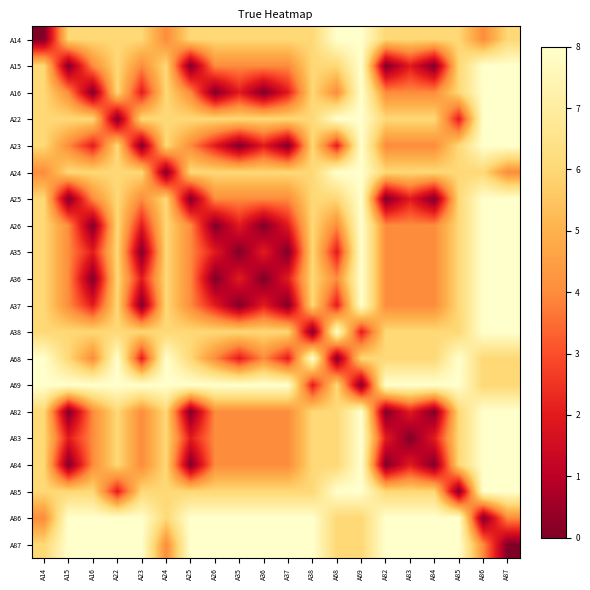

Reading left to right, transcribe all the data shown in this chart.

A14: A14=0	A15=6	A16=6	A22=6	A23=6	A24=4	A25=6	A26=6	A35=6	A36=6	A37=6	A38=6	A68=8	A69=8	A82=6	A83=6	A84=6	A85=6	A86=4	A87=6
A15: A14=6	A15=0	A16=4	A22=6	A23=4	A24=6	A25=0	A26=4	A35=4	A36=4	A37=4	A38=6	A68=6	A69=8	A82=0	A83=2	A84=0	A85=6	A86=8	A87=8
A16: A14=6	A15=4	A16=0	A22=6	A23=2	A24=6	A25=4	A26=0	A35=2	A36=0	A37=2	A38=6	A68=4	A69=8	A82=4	A83=4	A84=4	A85=6	A86=8	A87=8
A22: A14=6	A15=6	A16=6	A22=0	A23=6	A24=6	A25=6	A26=6	A35=6	A36=6	A37=6	A38=6	A68=8	A69=8	A82=6	A83=6	A84=6	A85=2	A86=8	A87=8
A23: A14=6	A15=4	A16=2	A22=6	A23=0	A24=6	A25=4	A26=2	A35=0	A36=2	A37=0	A38=6	A68=2	A69=8	A82=4	A83=4	A84=4	A85=6	A86=8	A87=8
A24: A14=4	A15=6	A16=6	A22=6	A23=6	A24=0	A25=6	A26=6	A35=6	A36=6	A37=6	A38=6	A68=8	A69=8	A82=6	A83=6	A84=6	A85=6	A86=6	A87=4
A25: A14=6	A15=0	A16=4	A22=6	A23=4	A24=6	A25=0	A26=4	A35=4	A36=4	A37=4	A38=6	A68=6	A69=8	A82=0	A83=2	A84=0	A85=6	A86=8	A87=8
A26: A14=6	A15=4	A16=0	A22=6	A23=2	A24=6	A25=4	A26=0	A35=2	A36=0	A37=2	A38=6	A68=4	A69=8	A82=4	A83=4	A84=4	A85=6	A86=8	A87=8
A35: A14=6	A15=4	A16=2	A22=6	A23=0	A24=6	A25=4	A26=2	A35=0	A36=2	A37=0	A38=6	A68=2	A69=8	A82=4	A83=4	A84=4	A85=6	A86=8	A87=8
A36: A14=6	A15=4	A16=0	A22=6	A23=2	A24=6	A25=4	A26=0	A35=2	A36=0	A37=2	A38=6	A68=4	A69=8	A82=4	A83=4	A84=4	A85=6	A86=8	A87=8
A37: A14=6	A15=4	A16=2	A22=6	A23=0	A24=6	A25=4	A26=2	A35=0	A36=2	A37=0	A38=6	A68=2	A69=8	A82=4	A83=4	A84=4	A85=6	A86=8	A87=8
A38: A14=6	A15=6	A16=6	A22=6	A23=6	A24=6	A25=6	A26=6	A35=6	A36=6	A37=6	A38=0	A68=8	A69=2	A82=6	A83=6	A84=6	A85=6	A86=8	A87=8
A68: A14=8	A15=6	A16=4	A22=8	A23=2	A24=8	A25=6	A26=4	A35=2	A36=4	A37=2	A38=8	A68=0	A69=6	A82=6	A83=6	A84=6	A85=8	A86=6	A87=6
A69: A14=8	A15=8	A16=8	A22=8	A23=8	A24=8	A25=8	A26=8	A35=8	A36=8	A37=8	A38=2	A68=6	A69=0	A82=8	A83=8	A84=8	A85=8	A86=6	A87=6
A82: A14=6	A15=0	A16=4	A22=6	A23=4	A24=6	A25=0	A26=4	A35=4	A36=4	A37=4	A38=6	A68=6	A69=8	A82=0	A83=2	A84=0	A85=6	A86=8	A87=8
A83: A14=6	A15=2	A16=4	A22=6	A23=4	A24=6	A25=2	A26=4	A35=4	A36=4	A37=4	A38=6	A68=6	A69=8	A82=2	A83=0	A84=2	A85=6	A86=8	A87=8
A84: A14=6	A15=0	A16=4	A22=6	A23=4	A24=6	A25=0	A26=4	A35=4	A36=4	A37=4	A38=6	A68=6	A69=8	A82=0	A83=2	A84=0	A85=6	A86=8	A87=8
A85: A14=6	A15=6	A16=6	A22=2	A23=6	A24=6	A25=6	A26=6	A35=6	A36=6	A37=6	A38=6	A68=8	A69=8	A82=6	A83=6	A84=6	A85=0	A86=8	A87=8
A86: A14=4	A15=8	A16=8	A22=8	A23=8	A24=6	A25=8	A26=8	A35=8	A36=8	A37=8	A38=8	A68=6	A69=6	A82=8	A83=8	A84=8	A85=8	A86=0	A87=4
A87: A14=6	A15=8	A16=8	A22=8	A23=8	A24=4	A25=8	A26=8	A35=8	A36=8	A37=8	A38=8	A68=6	A69=6	A82=8	A83=8	A84=8	A85=8	A86=4	A87=0